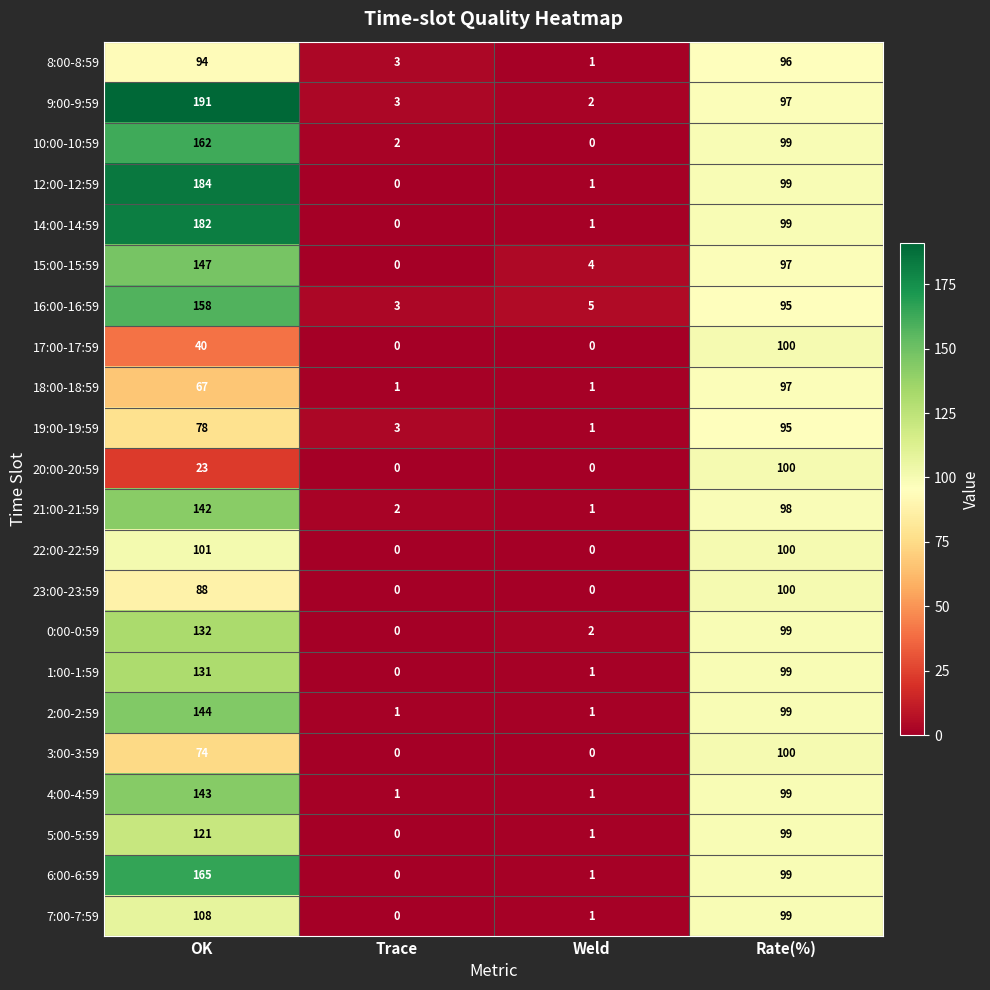

At which label is 7:00-7:59 closest to 54?

Rate(%)